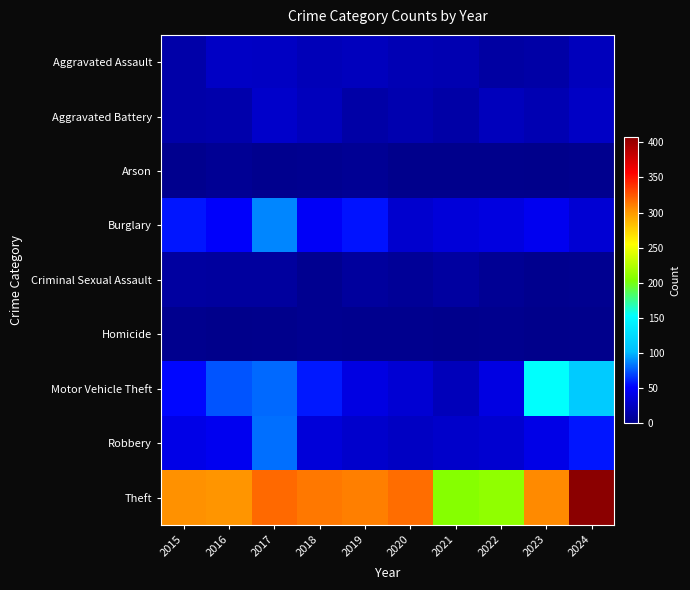

Reading left to right, extract all data points from this chart.

Aggravated Assault: 2015=13	2016=26	2017=25	2018=20	2019=23	2020=19	2021=17	2022=11	2023=12	2024=22
Aggravated Battery: 2015=13	2016=15	2017=28	2018=22	2019=12	2020=16	2021=12	2022=22	2023=18	2024=26
Arson: 2015=2	2016=4	2017=2	2018=3	2019=4	2020=1	2021=1	2022=1	2023=0	2024=2
Burglary: 2015=57	2016=50	2017=87	2018=48	2019=56	2020=30	2021=35	2022=38	2023=45	2024=32
Criminal Sexual Assault: 2015=10	2016=9	2017=9	2018=3	2019=8	2020=6	2021=10	2022=4	2023=2	2024=3
Homicide: 2015=2	2016=0	2017=1	2018=3	2019=2	2020=2	2021=1	2022=2	2023=0	2024=1
Motor Vehicle Theft: 2015=53	2016=74	2017=79	2018=58	2019=39	2020=32	2021=21	2022=39	2023=153	2024=112
Robbery: 2015=41	2016=45	2017=81	2018=35	2019=29	2020=25	2021=28	2022=31	2023=41	2024=57
Theft: 2015=303	2016=302	2017=318	2018=313	2019=310	2020=317	2021=207	2022=211	2023=306	2024=408